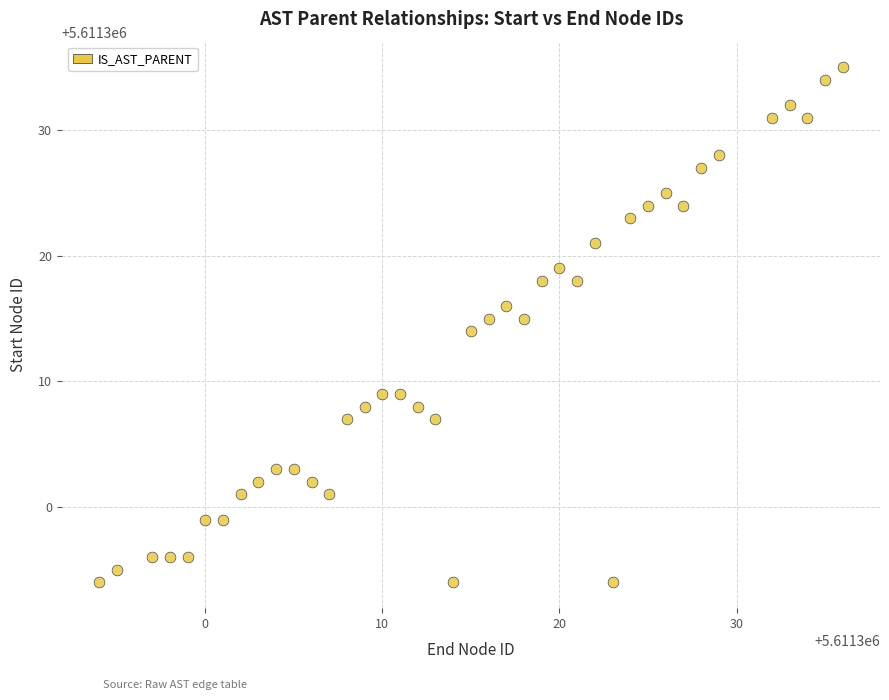

What is the range of X values (max minus min)?

42